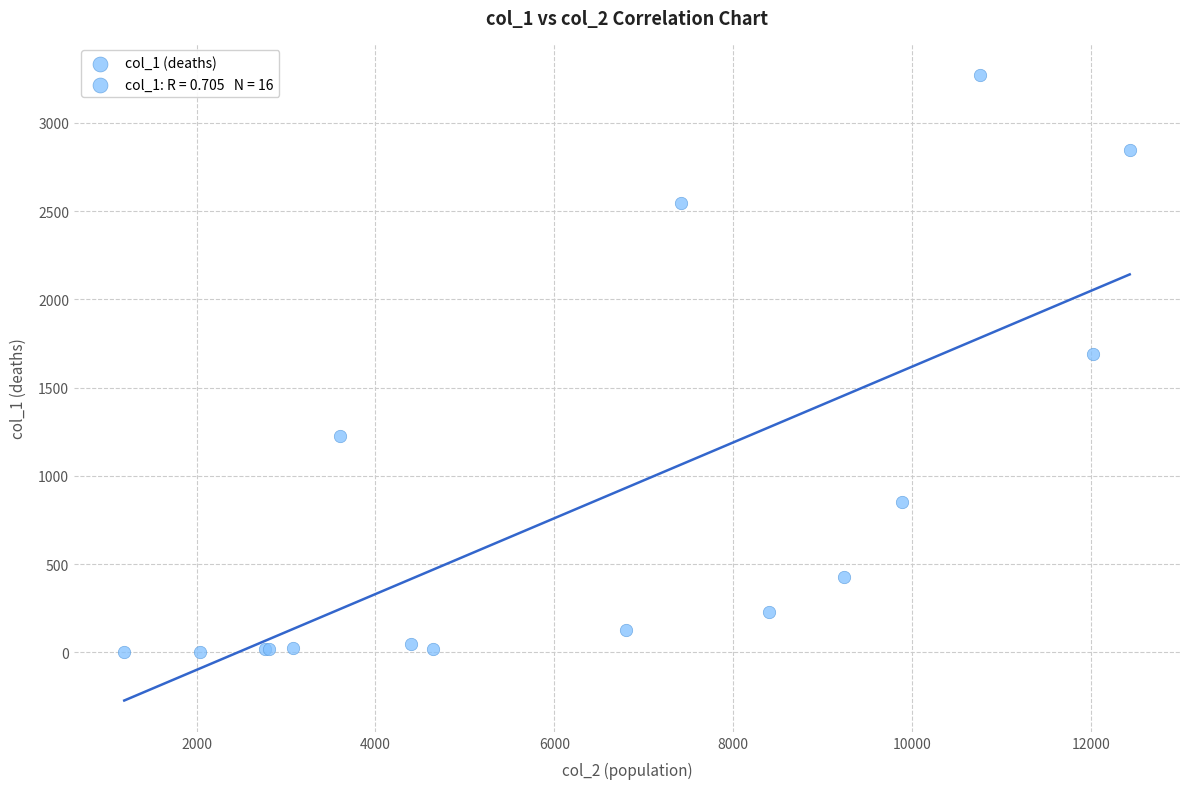

What Y value in the scatter plot is closest to 1638?

1690